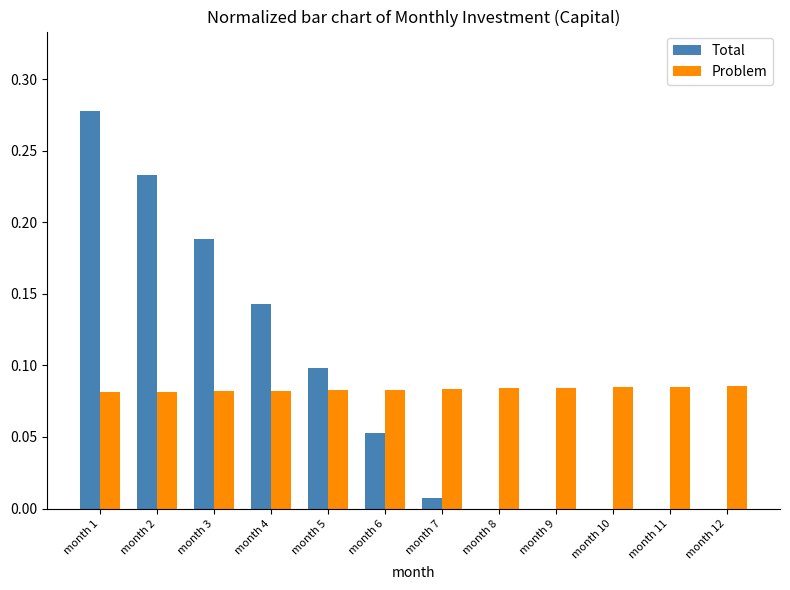

What is the sum of all Total values?

1.0